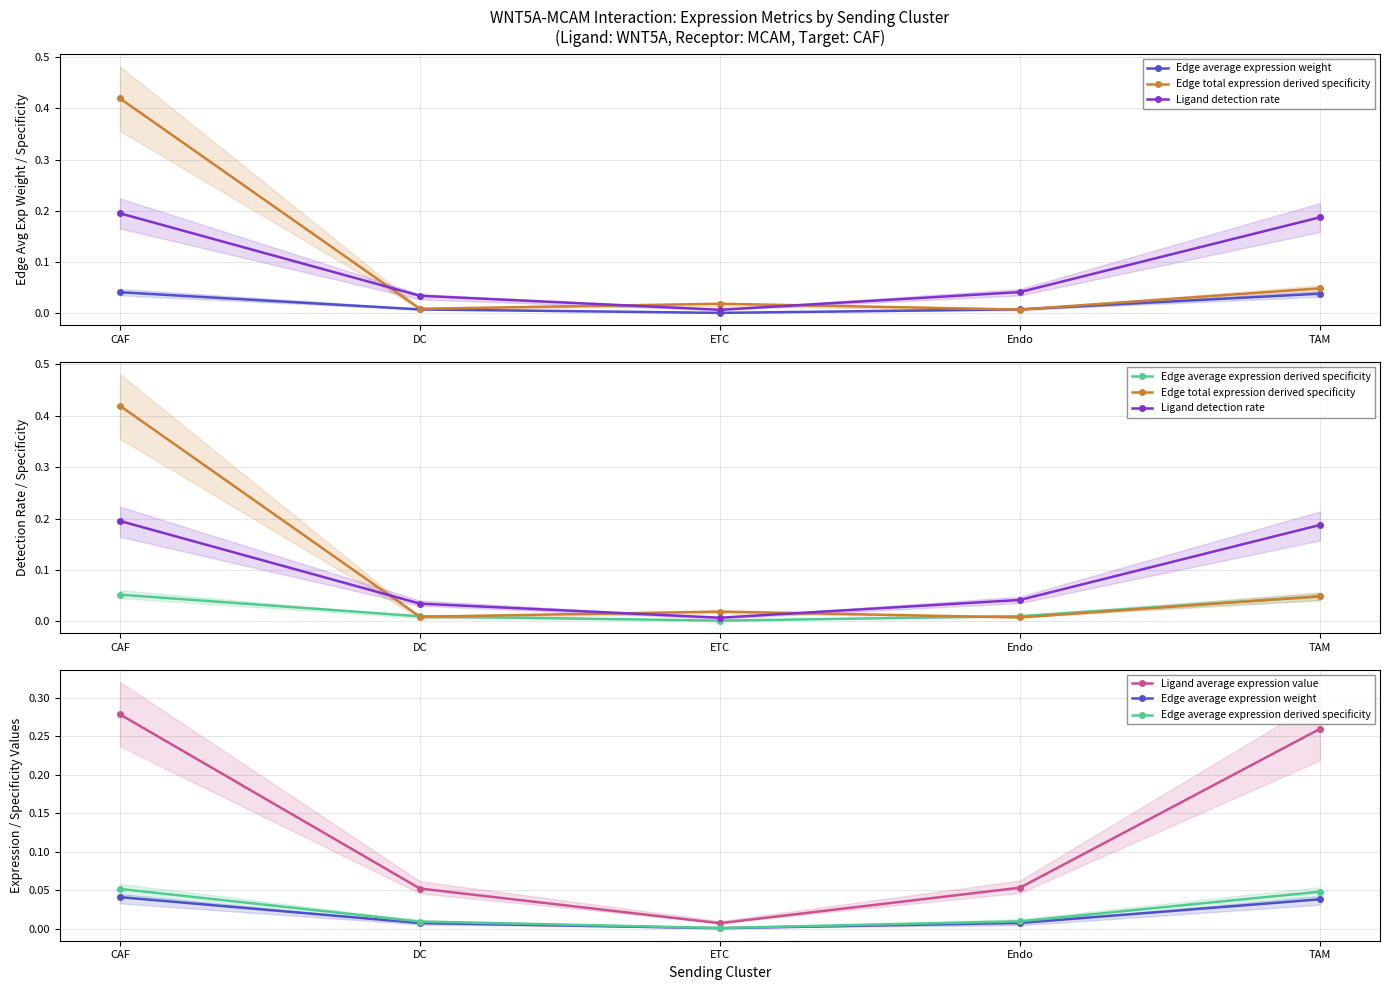

True or false: Ligand detection rate has a value of 0.3 at TAM.

False